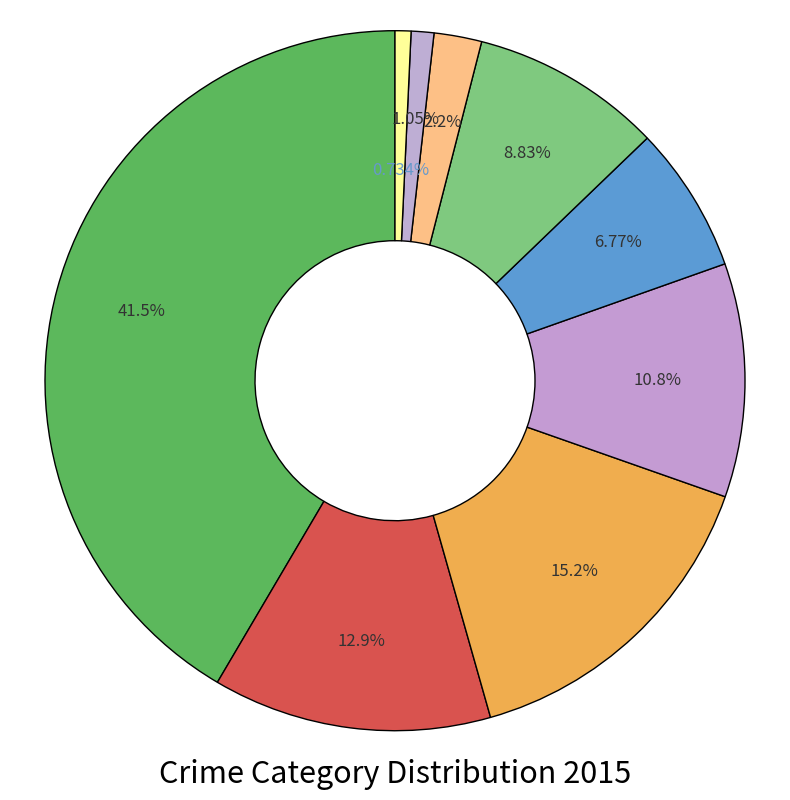

Rank the categories by value from highest to lowest.

Theft, Robbery, Motor Vehicle Theft, Aggravated Battery, Burglary, Aggravated Assault, Criminal Sexual Assault, Homicide, Arson